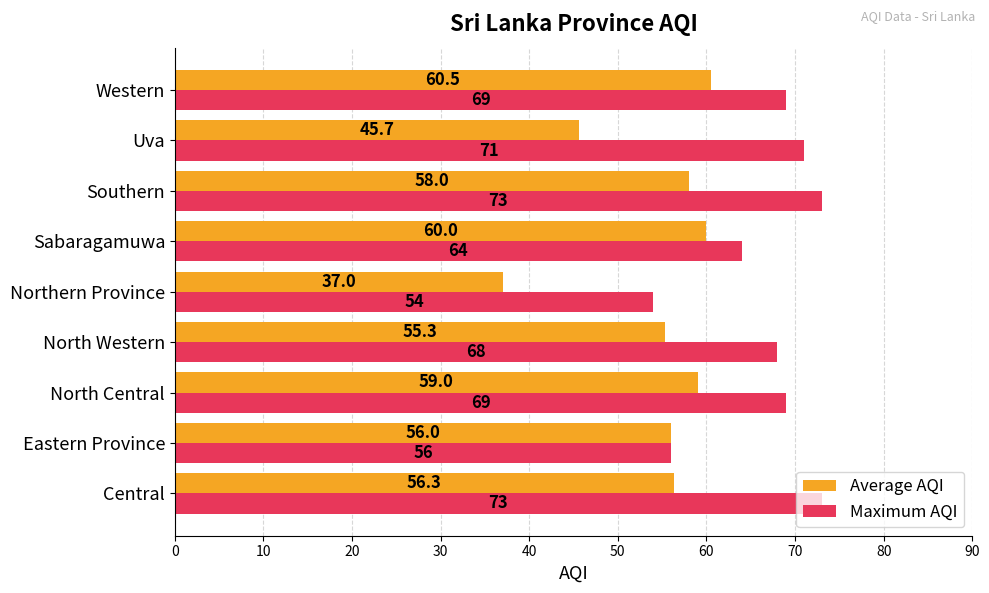

Which series has the widest spread of values?

Average AQI